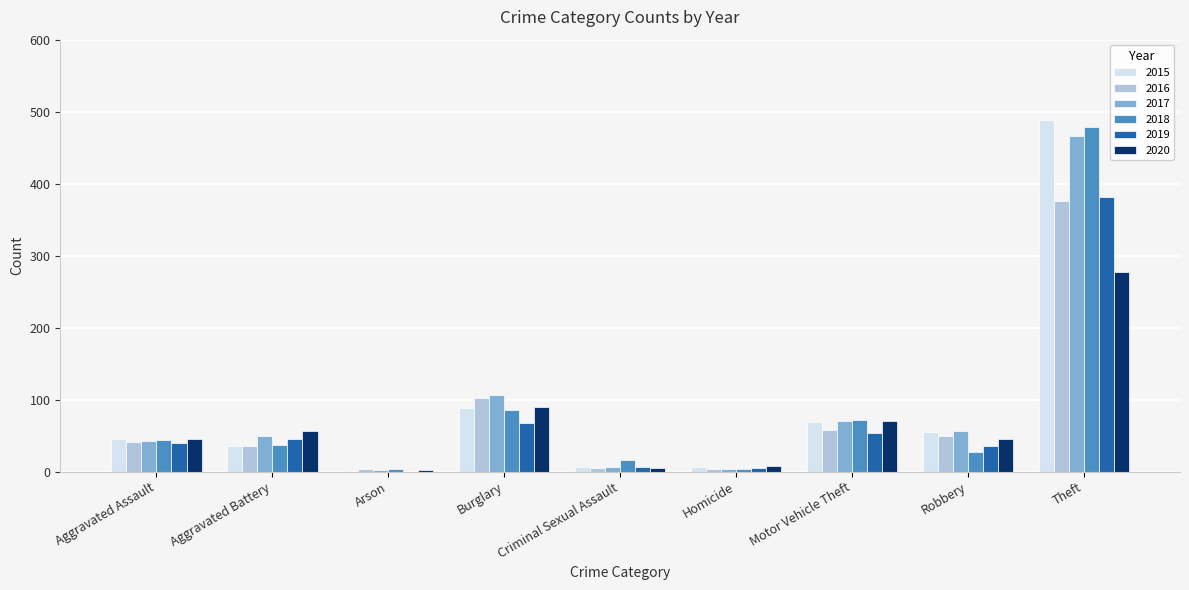

What is the greatest value displayed?

488